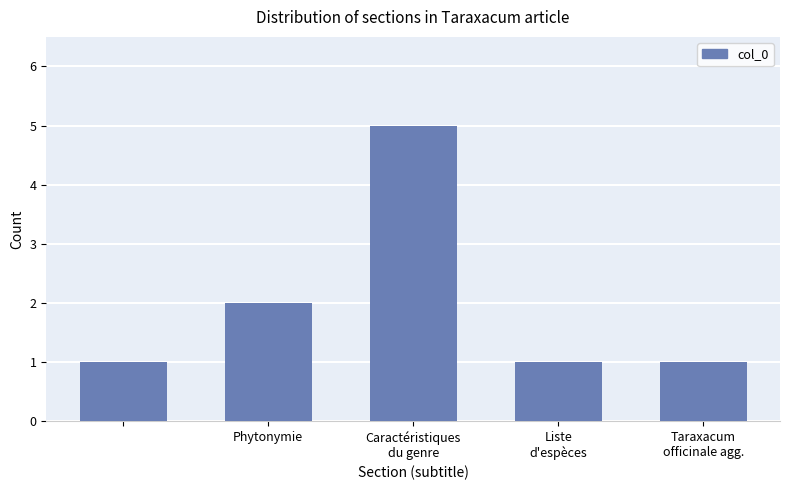

What is the greatest value displayed?

5